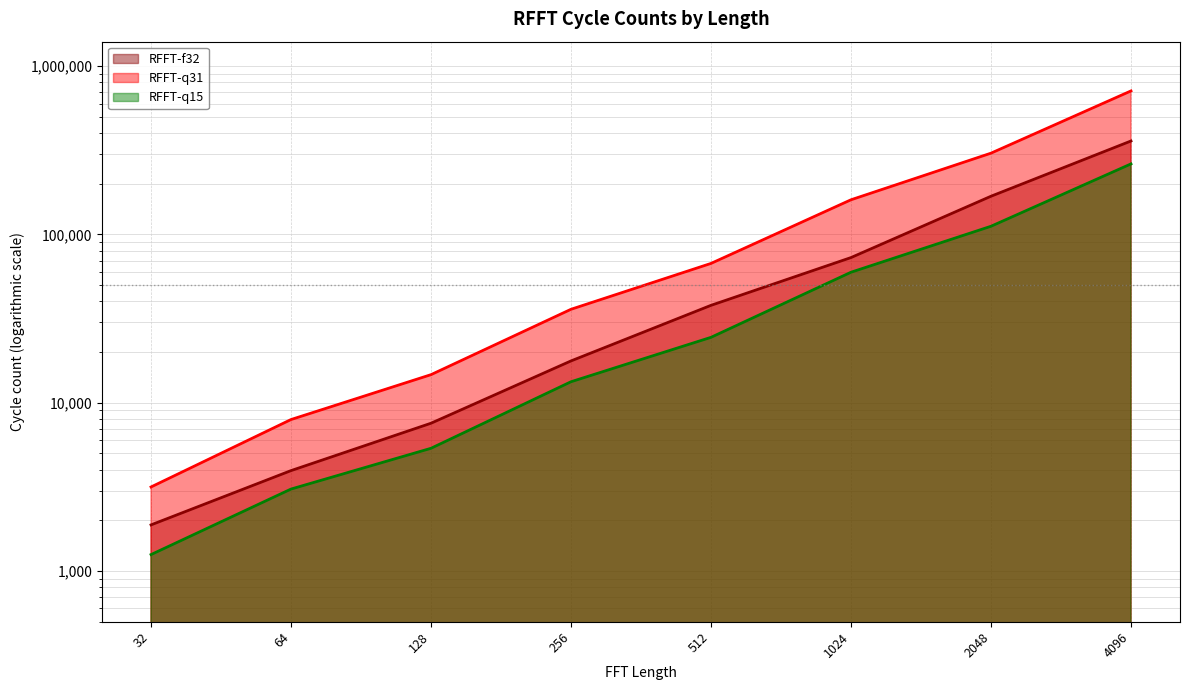

How many series are shown in this chart?

3